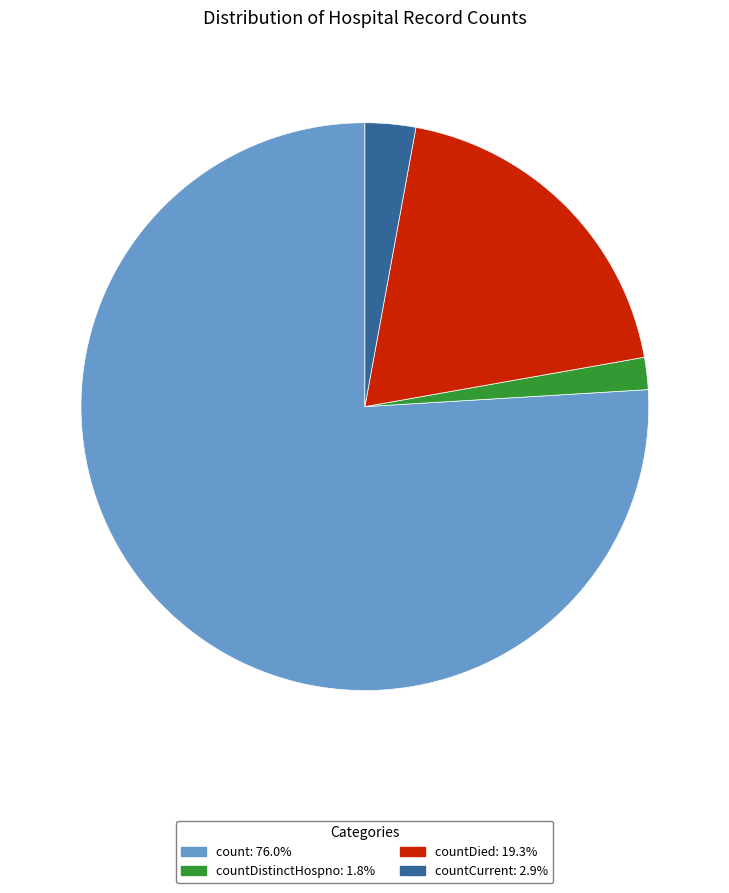

Is there a majority slice in this chart?

Yes